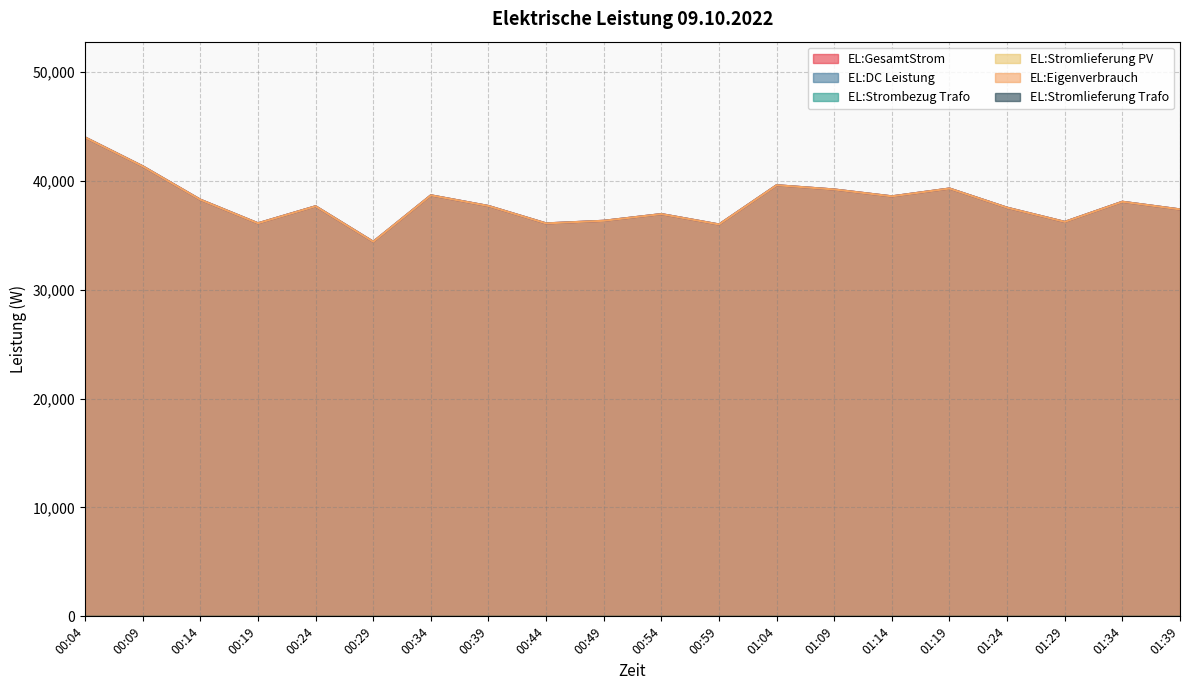

True or false: EL:Eigenverbrauch has a value of 37362 at 01:39.

True